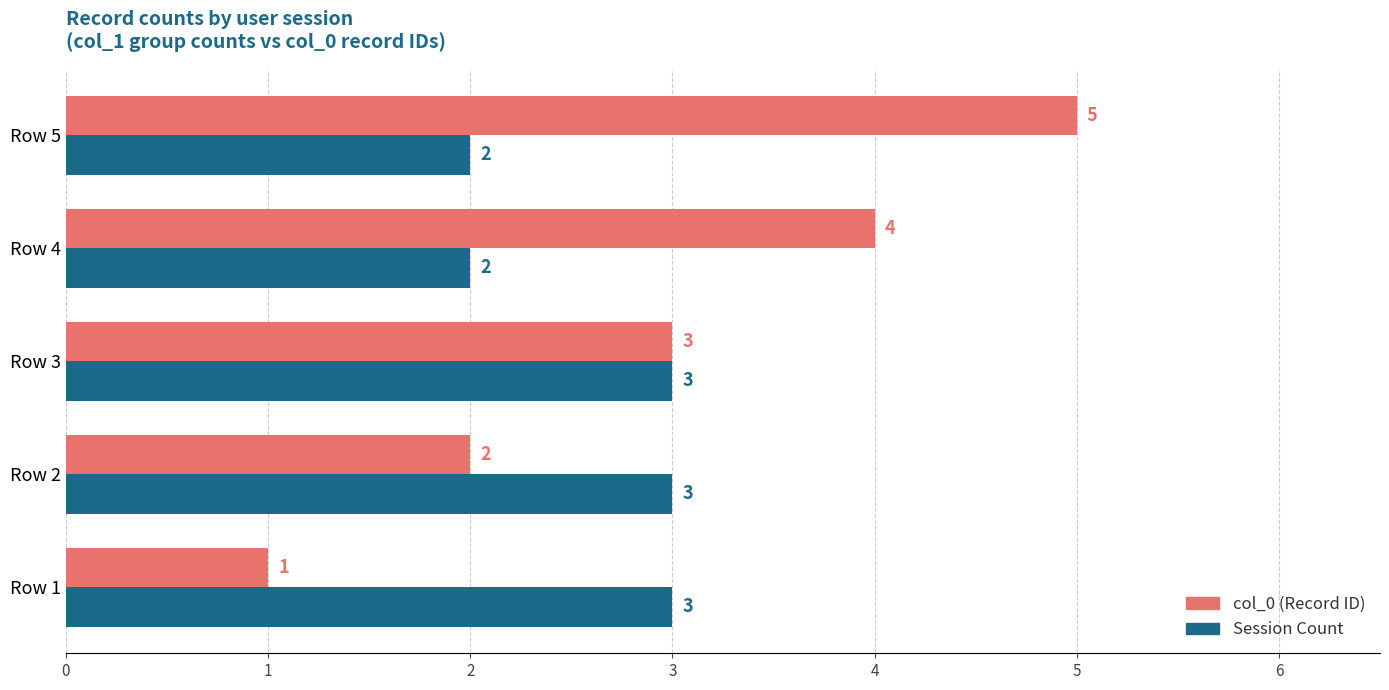

How many col_0 (Record ID) values are between 2 and 4?

3